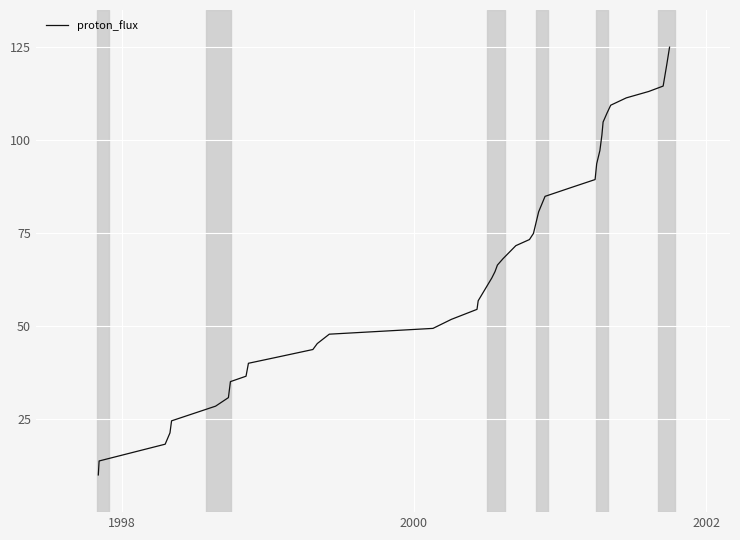

What is the minimum value shown in the chart?

10.0